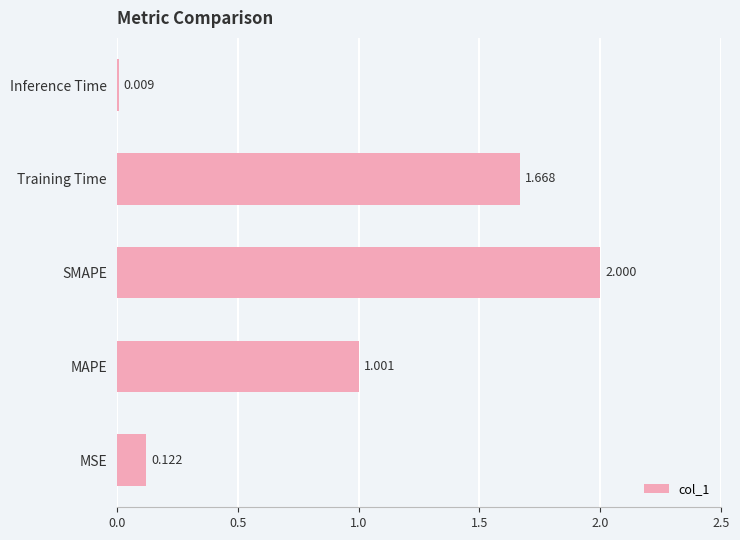

Rank the categories by value from highest to lowest.

SMAPE, Training Time, MAPE, MSE, Inference Time